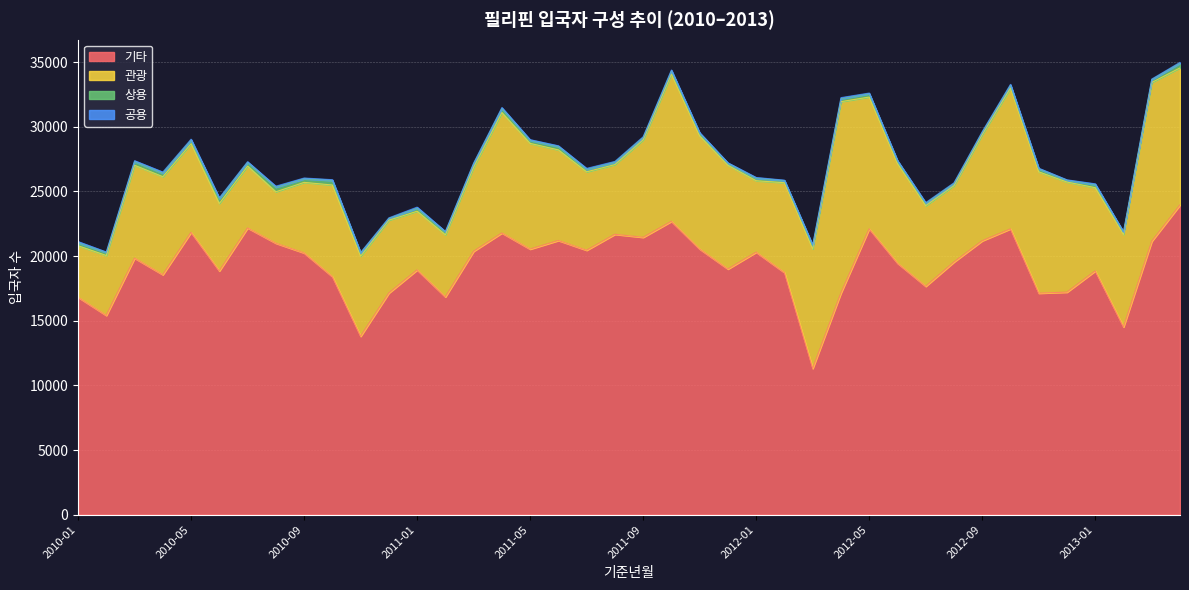

Reading left to right, list all the values displayed in this chart.

관광: 2010-01=3984	2010-02=4638	2010-03=7184	2010-04=7580	2010-05=6858	2010-06=5218	2010-07=4792	2010-08=3977	2010-09=5460	2010-10=7086	2010-11=6196	2010-12=5635	2011-01=4541	2011-02=4801	2011-03=6497	2011-04=9317	2011-05=8178	2011-06=7008	2011-07=6066	2011-08=5396	2011-09=7536	2011-10=11388	2011-11=8750	2011-12=8027	2012-01=5529	2012-02=6954	2012-03=9245	2012-04=14806	2012-05=10191	2012-06=7705	2012-07=6239	2012-08=5907	2012-09=8211	2012-10=10894	2012-11=9386	2012-12=8517	2013-01=6443	2013-02=7156	2013-03=12285	2013-04=10603
상용: 2010-01=219	2010-02=225	2010-03=284	2010-04=272	2010-05=266	2010-06=369	2010-07=274	2010-08=352	2010-09=275	2010-10=347	2010-11=243	2010-12=129	2011-01=227	2011-02=220	2011-03=278	2011-04=313	2011-05=227	2011-06=253	2011-07=177	2011-08=172	2011-09=176	2011-10=252	2011-11=196	2011-12=141	2012-01=181	2012-02=161	2012-03=240	2012-04=221	2012-05=256	2012-06=200	2012-07=169	2012-08=158	2012-09=180	2012-10=213	2012-11=224	2012-12=127	2013-01=226	2013-02=171	2013-03=217	2013-04=360
공용: 2010-01=104	2010-02=47	2010-03=73	2010-04=90	2010-05=84	2010-06=74	2010-07=63	2010-08=83	2010-09=62	2010-10=65	2010-11=45	2010-12=53	2011-01=90	2011-02=42	2011-03=49	2011-04=75	2011-05=64	2011-06=66	2011-07=90	2011-08=72	2011-09=67	2011-10=69	2011-11=61	2011-12=50	2012-01=71	2012-02=35	2012-03=66	2012-04=89	2012-05=54	2012-06=44	2012-07=69	2012-08=64	2012-09=49	2012-10=72	2012-11=56	2012-12=44	2013-01=72	2013-02=22	2013-03=49	2013-04=68
기타: 2010-01=16820	2010-02=15411	2010-03=19843	2010-04=18564	2010-05=21841	2010-06=18852	2010-07=22178	2010-08=21000	2010-09=20246	2010-10=18416	2010-11=13799	2010-12=17145	2011-01=18934	2011-02=16847	2011-03=20375	2011-04=21790	2011-05=20542	2011-06=21210	2011-07=20455	2011-08=21688	2011-09=21456	2011-10=22690	2011-11=20549	2011-12=19003	2012-01=20304	2012-02=18727	2012-03=11313	2012-04=17145	2012-05=22115	2012-06=19456	2012-07=17666	2012-08=19545	2012-09=21187	2012-10=22110	2012-11=17134	2012-12=17215	2013-01=18854	2013-02=14522	2013-03=21149	2013-04=23960